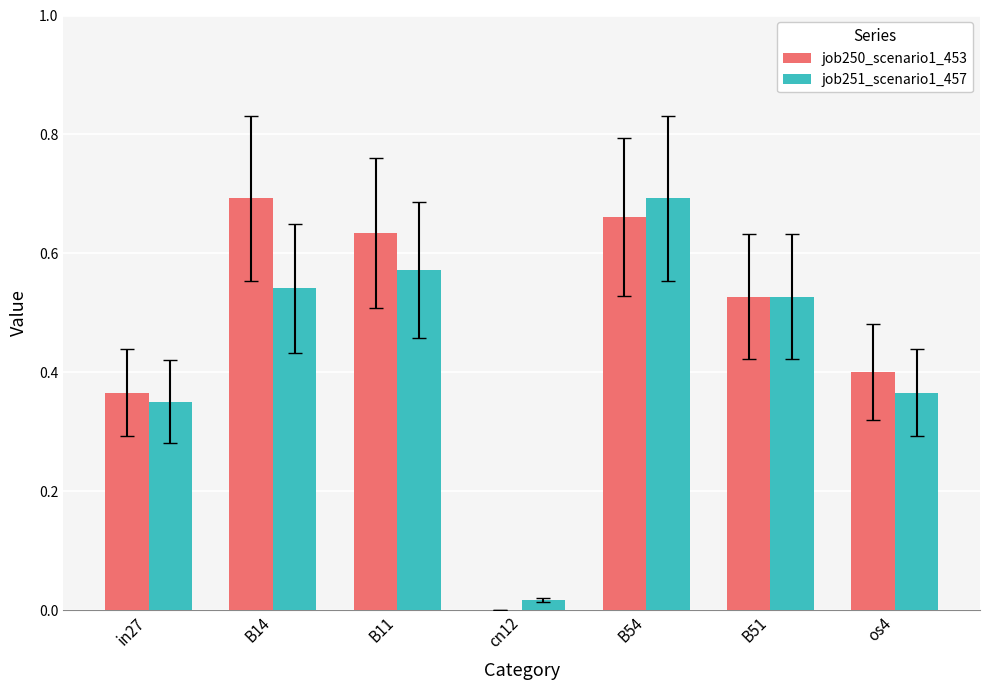

Count the job250_scenario1_453 values in the range 0 to 1.

7